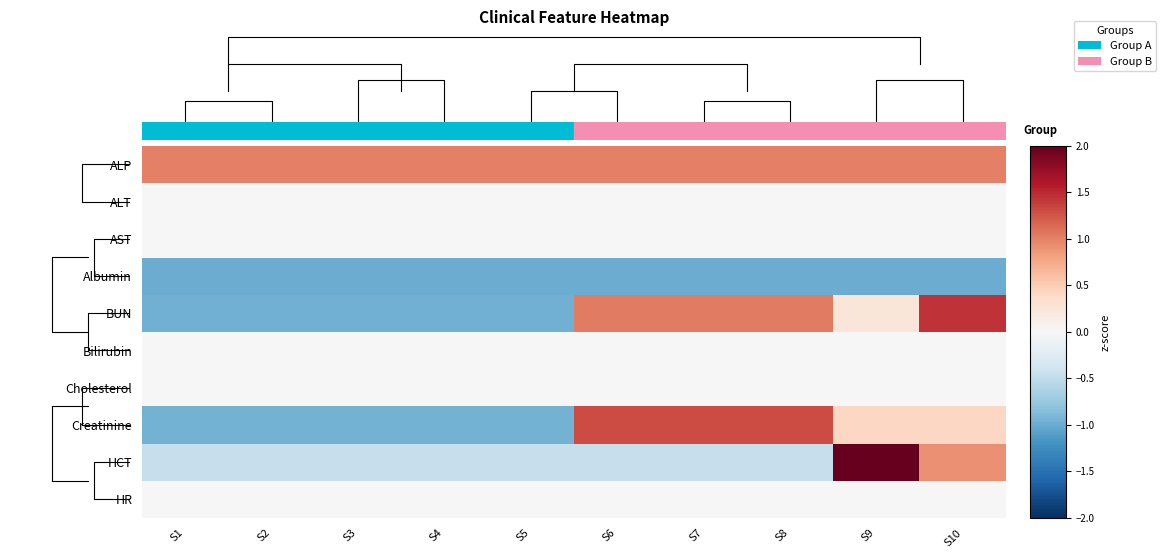

Rank the series at S5 from highest to lowest value.

ALP, ALT, AST, Bilirubin, Cholesterol, HR, HCT, Creatinine, BUN, Albumin